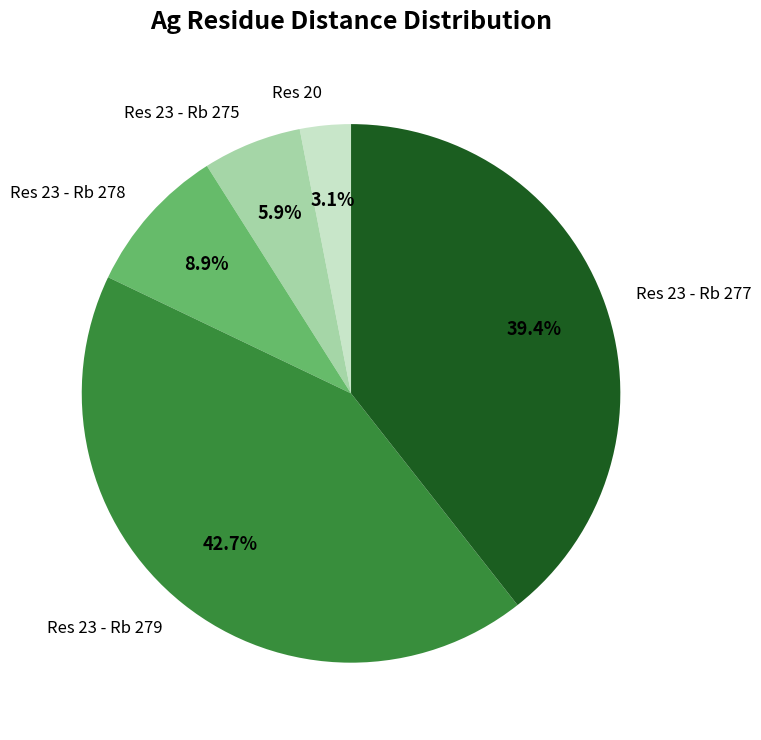

Which has a higher value, Res 23 - Rb 278 or Res 23 - Rb 279?

Res 23 - Rb 279